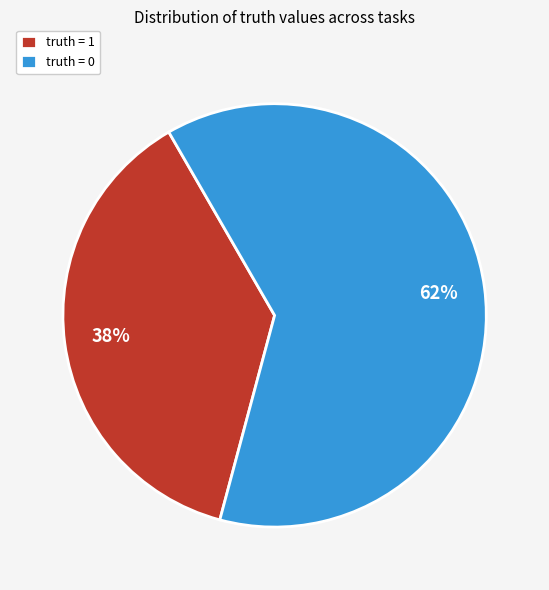

Between truth = 1 and truth = 0, which is larger?

truth = 0